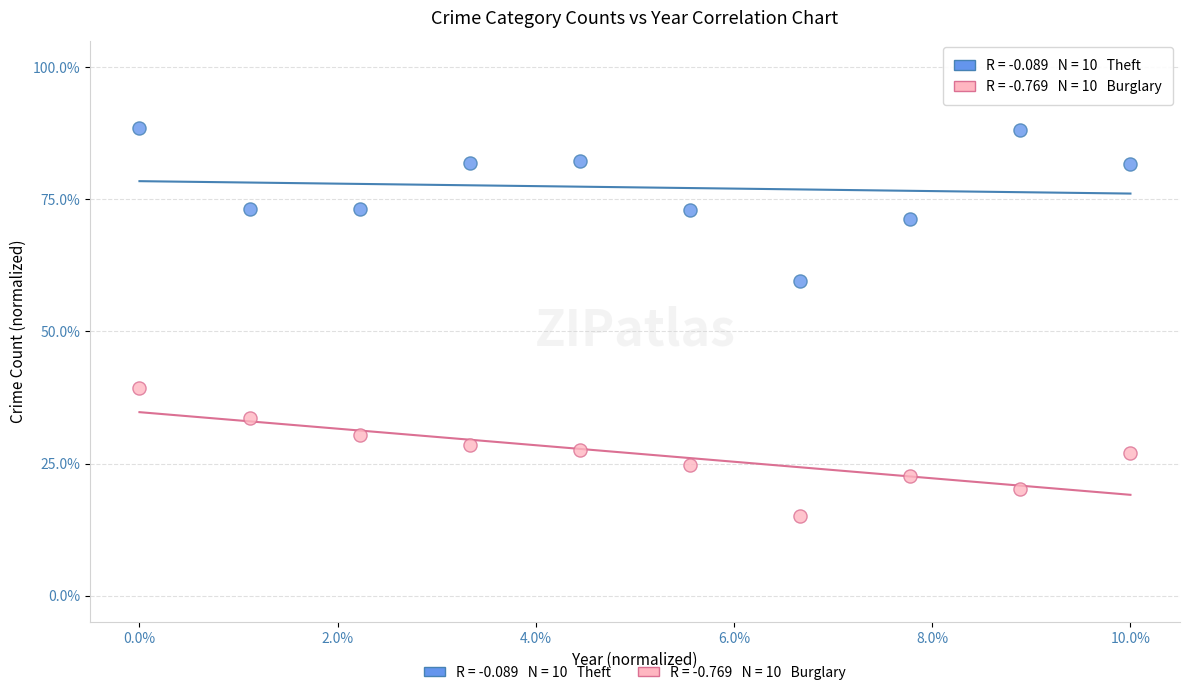

Across all series, what Y value is closest to 51?

59.5